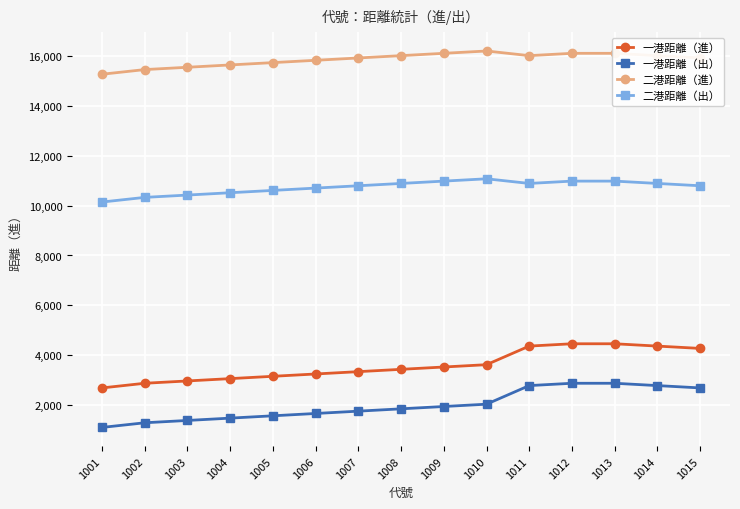

What is the sum of all 一港距離（進） values?

53953.5